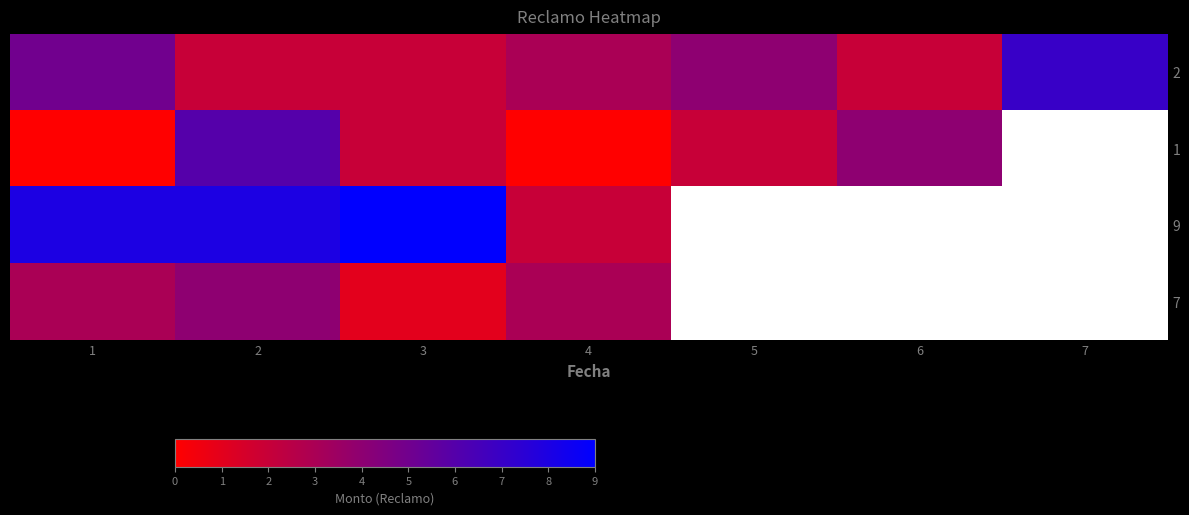

What is the greatest value displayed?

9.0